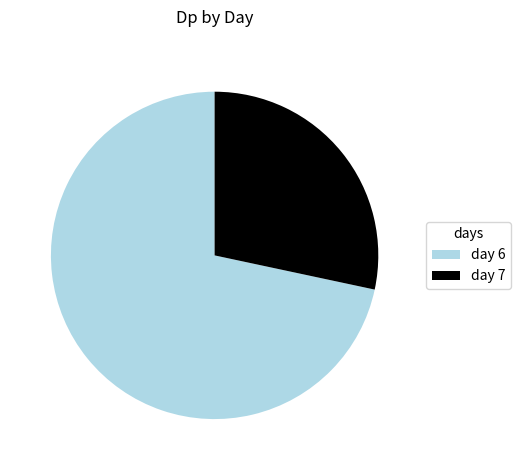

What is the ratio of the value at day 6 to the value at day 7?

2.5